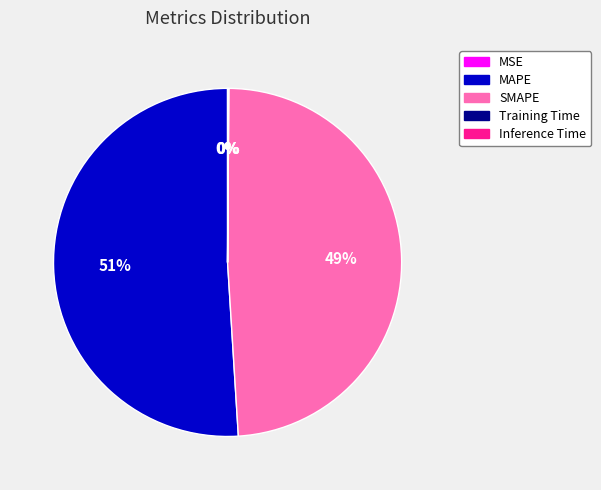

To the nearest percent, what portion does SMAPE represent?

49%